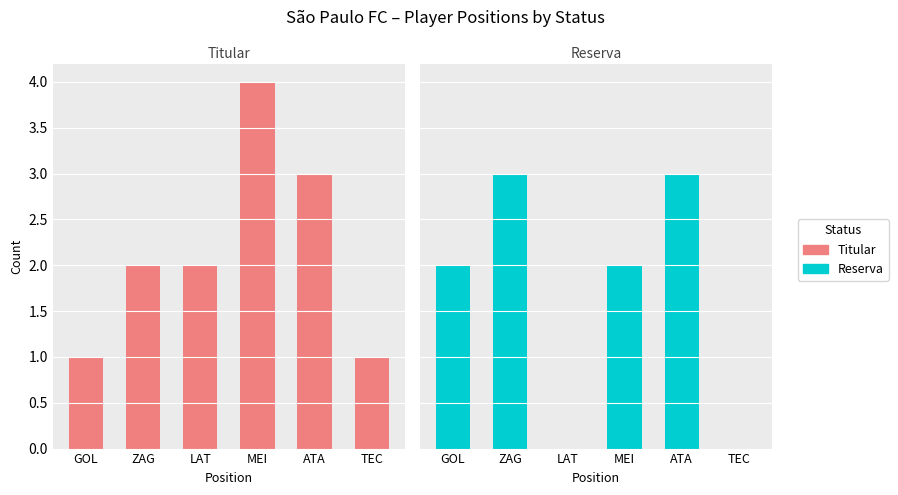

What position from the left is MEI?

4